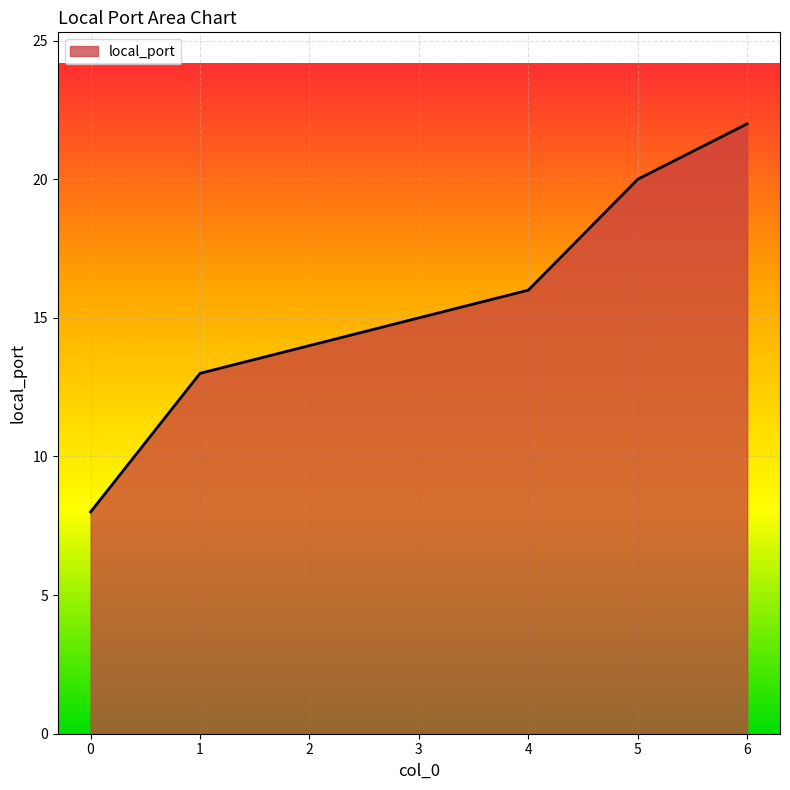

Approximately how many times larger is the value at 2 compared to 6?

0.6